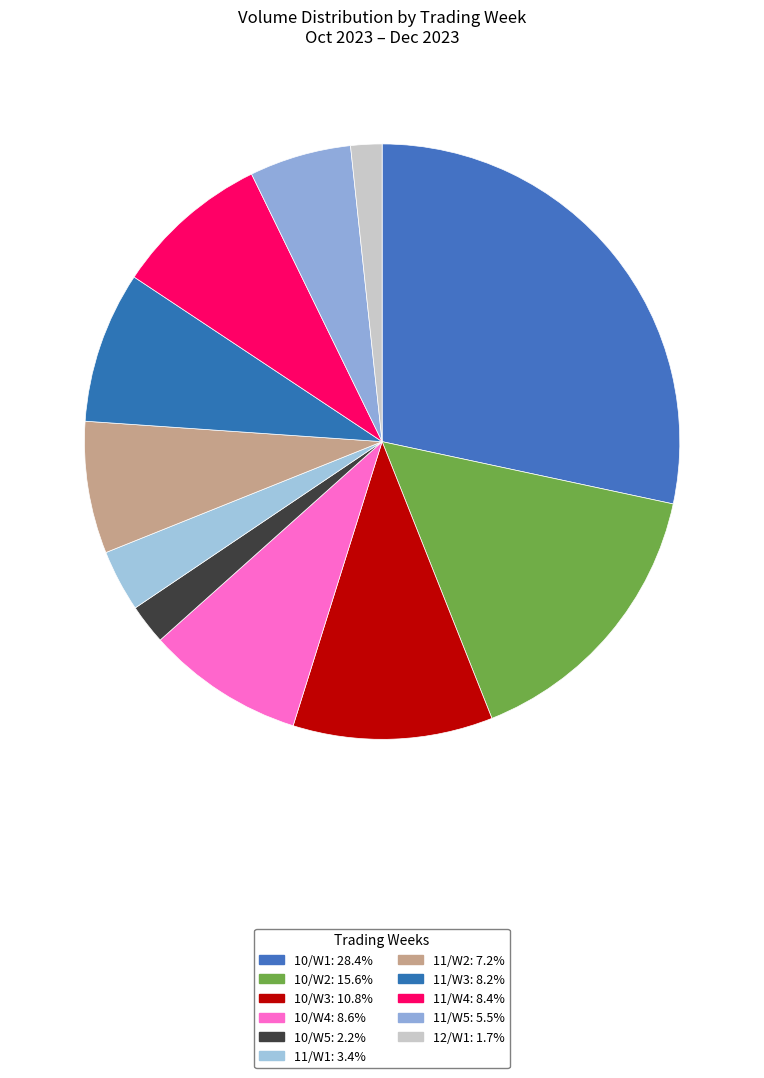

How many slices are in this pie chart?

11